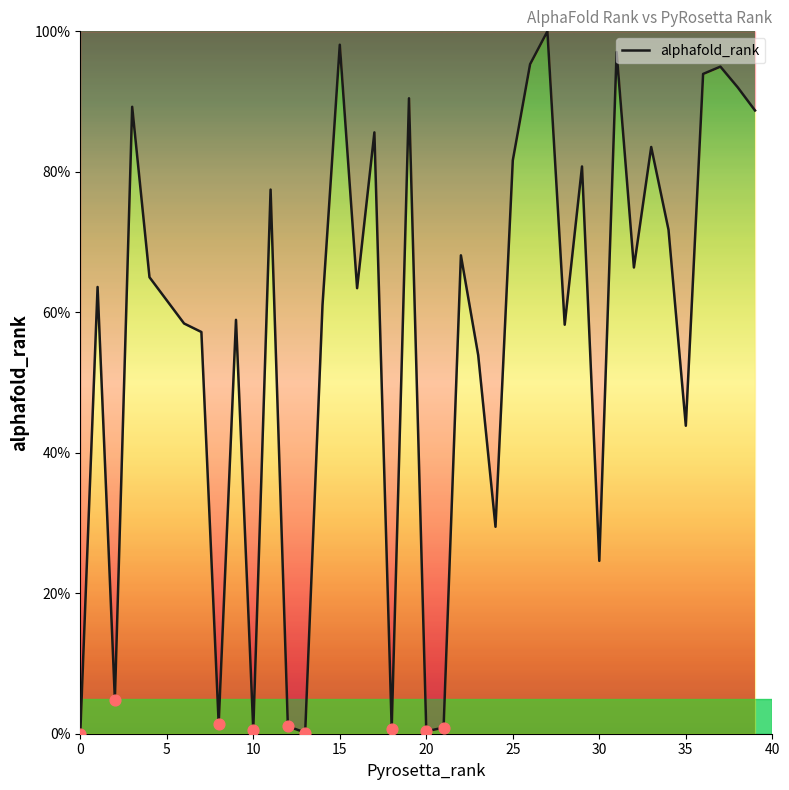

What is the difference between the maximum and minimum values?

100.0